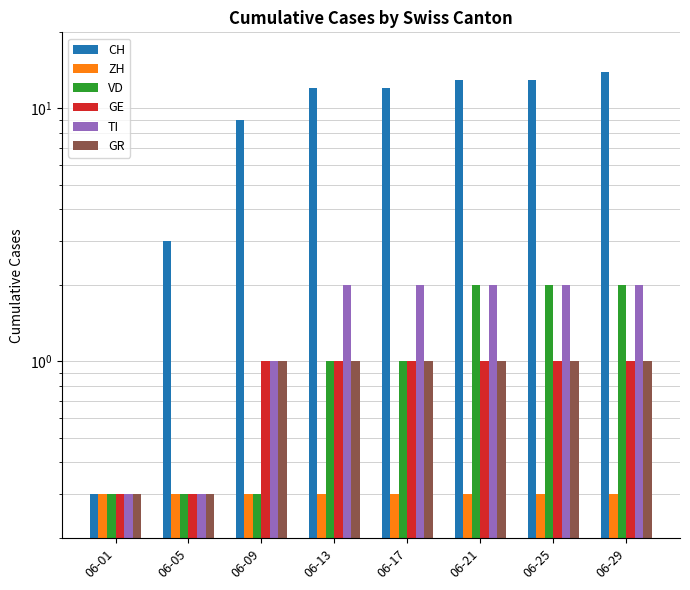

What is the sum of the GR values at 06-25 and 06-09?

2.0